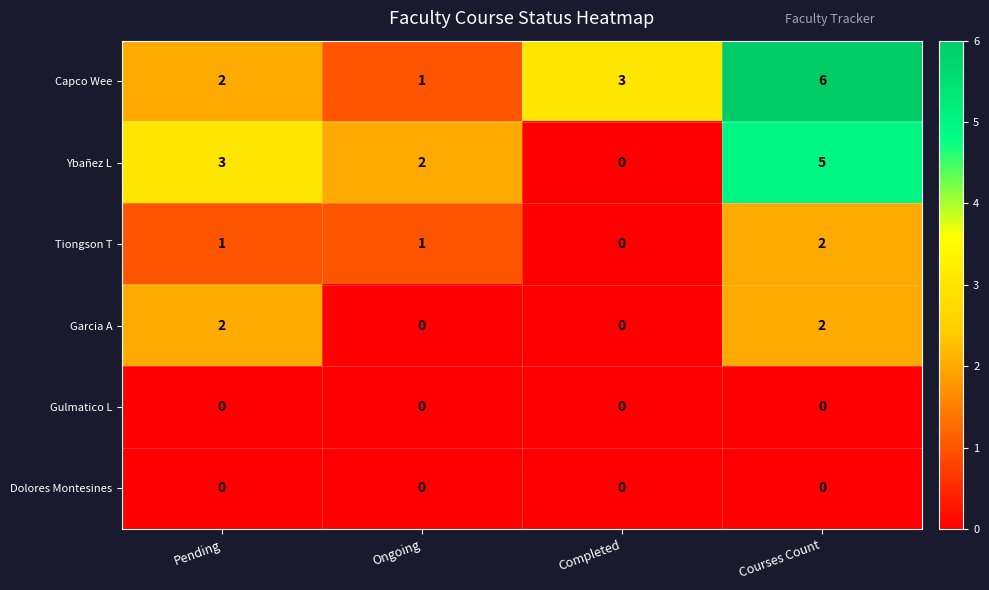

Which category has the highest value across all series?

Courses Count